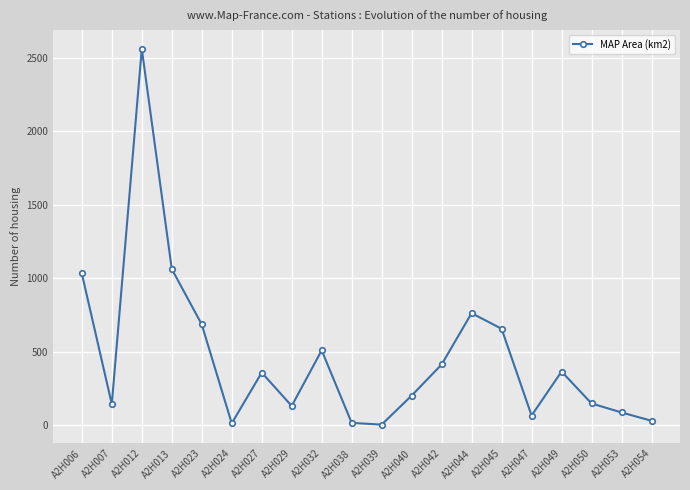

Approximately how many times larger is the value at A2H049 compared to A2H042?

0.9